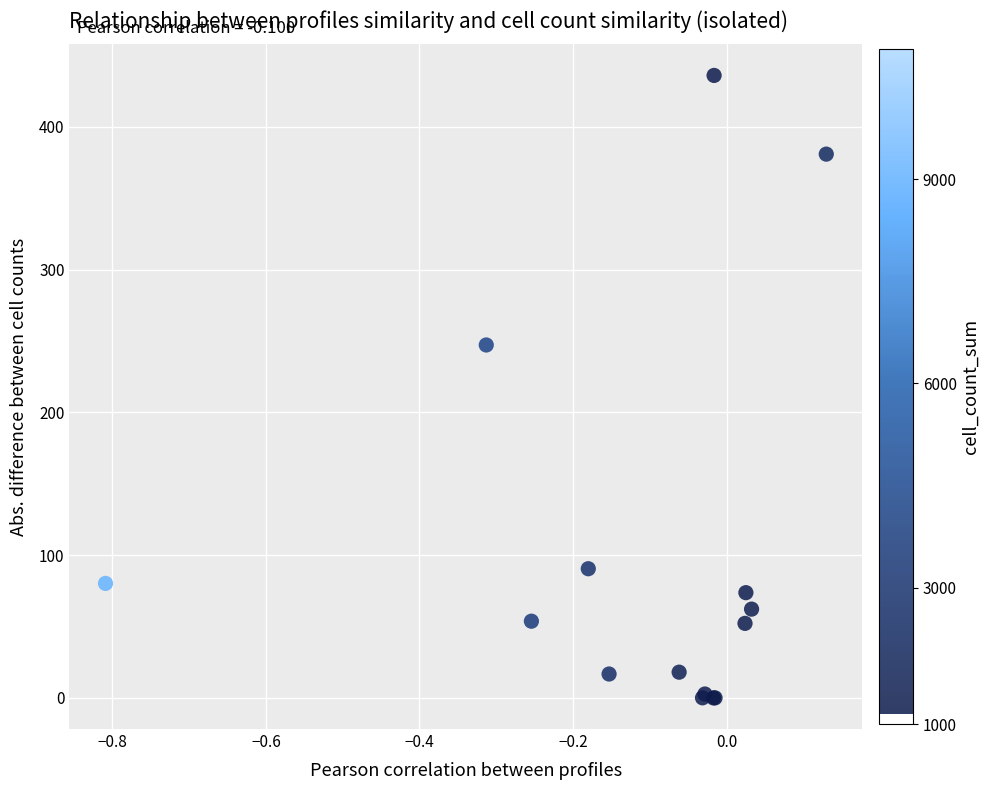

What Y value in the scatter plot is closest to 218?

247.3